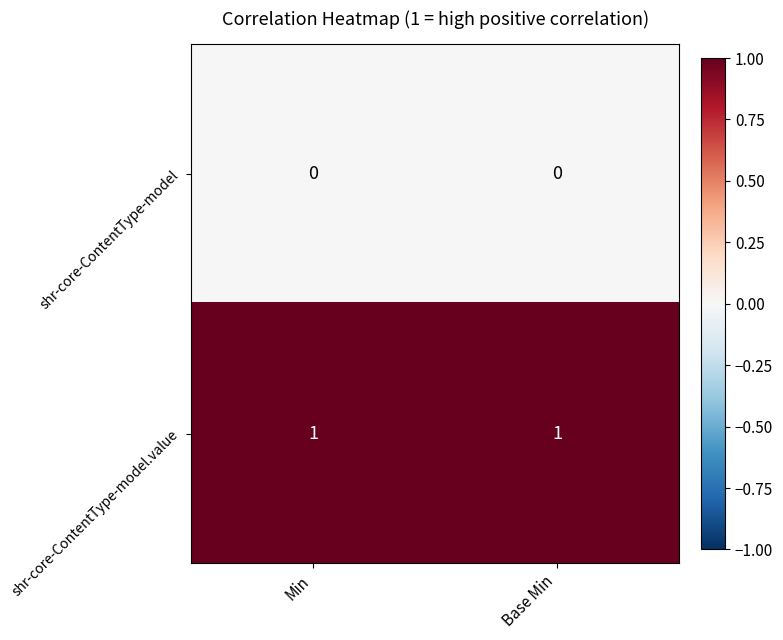

Reading left to right, transcribe all the data shown in this chart.

shr-core-ContentType-model: 0	0
shr-core-ContentType-model.value: 1	1